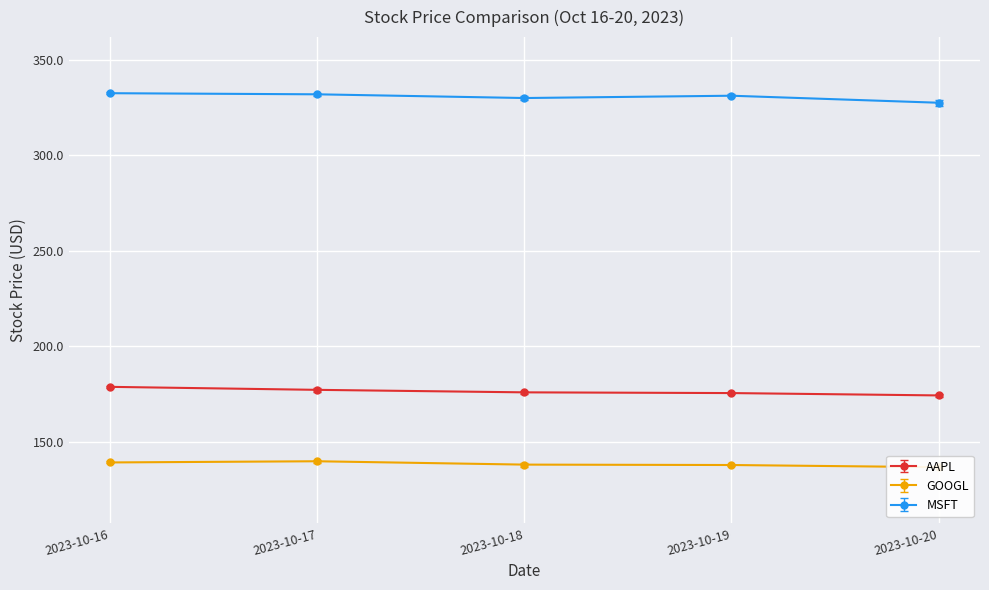

True or false: MSFT and GOOGL cross at least once.

False